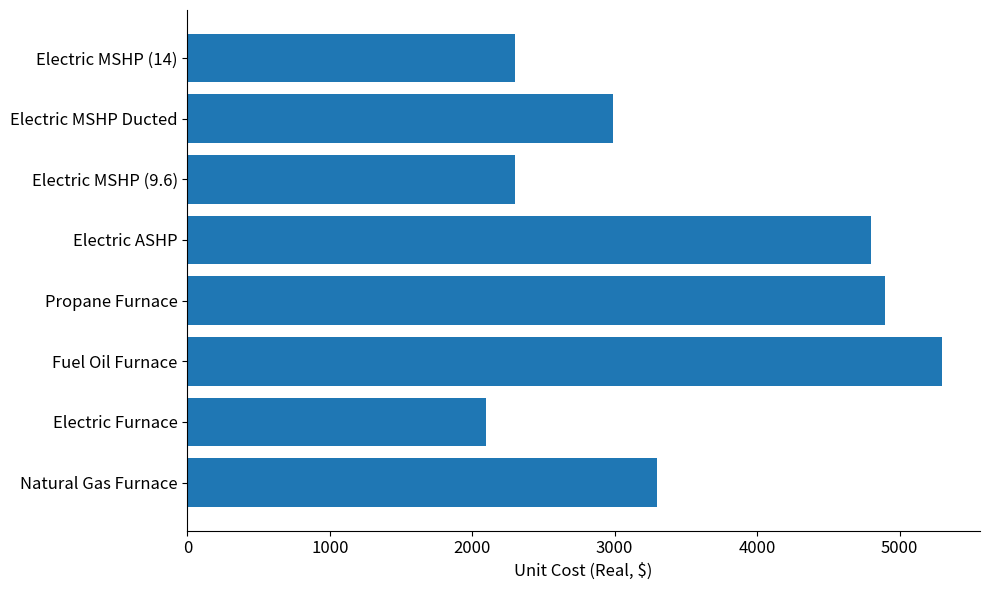

How many bars are there in total?

8